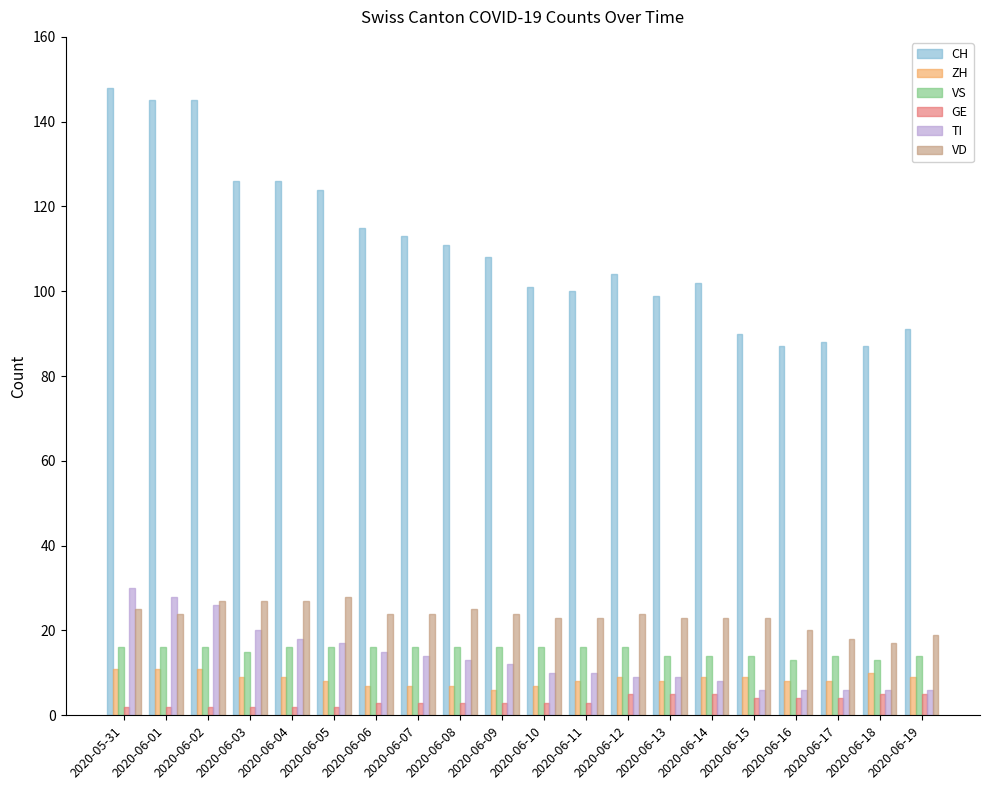

Reading left to right, what are all the values shown in this chart?

CH: 148	145	145	126	126	124	115	113	111	108	101	100	104	99	102	90	87	88	87	91
ZH: 11	11	11	9	9	8	7	7	7	6	7	8	9	8	9	9	8	8	10	9
VS: 16	16	16	15	16	16	16	16	16	16	16	16	16	14	14	14	13	14	13	14
GE: 2	2	2	2	2	2	3	3	3	3	3	3	5	5	5	4	4	4	5	5
TI: 30	28	26	20	18	17	15	14	13	12	10	10	9	9	8	6	6	6	6	6
VD: 25	24	27	27	27	28	24	24	25	24	23	23	24	23	23	23	20	18	17	19